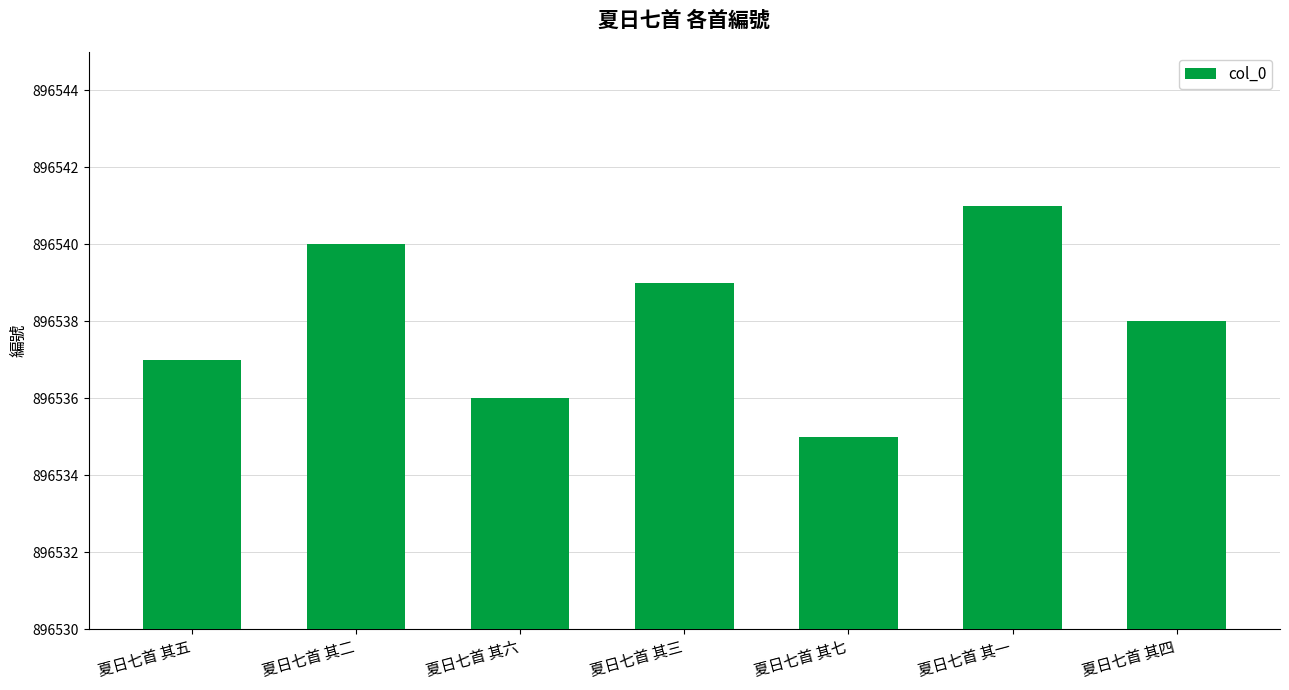

Rank the categories by value from highest to lowest.

夏日七首 其一, 夏日七首 其二, 夏日七首 其三, 夏日七首 其四, 夏日七首 其五, 夏日七首 其六, 夏日七首 其七